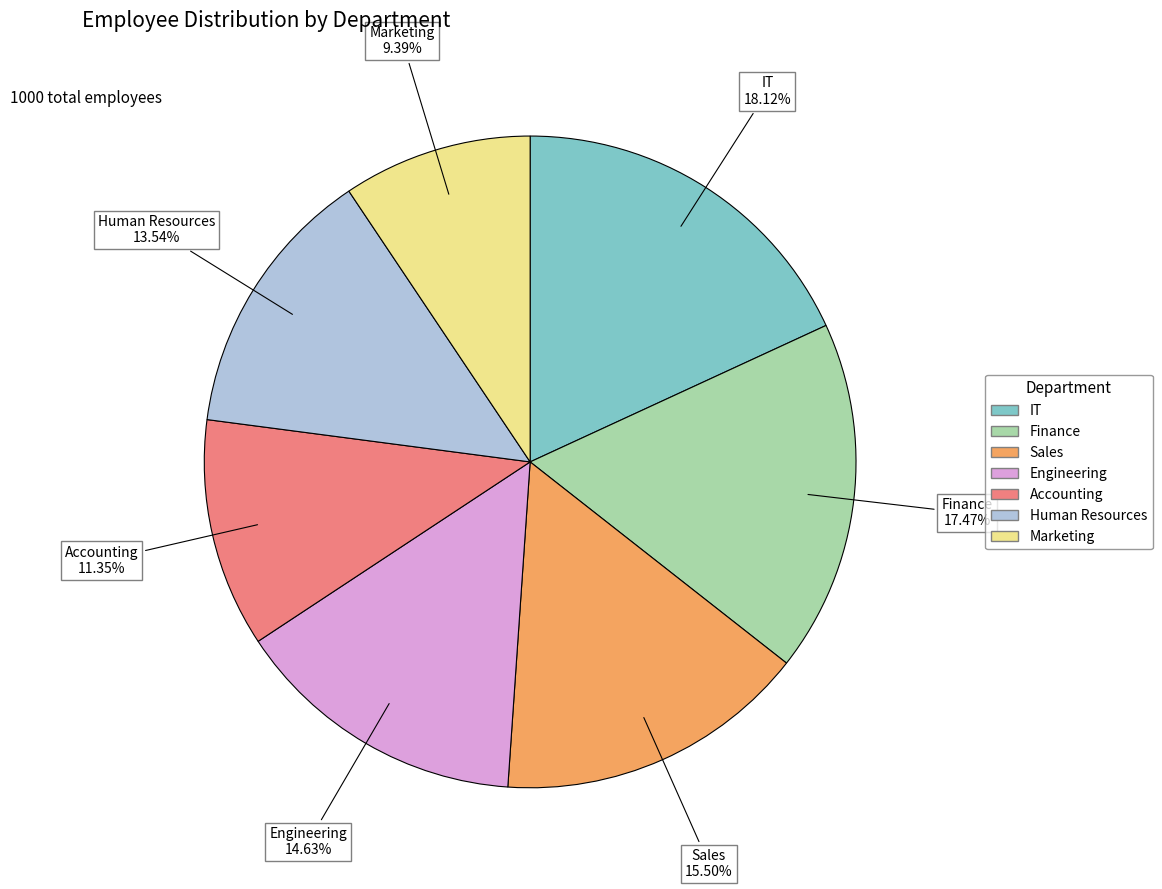

Between Marketing and Sales, which is larger?

Sales